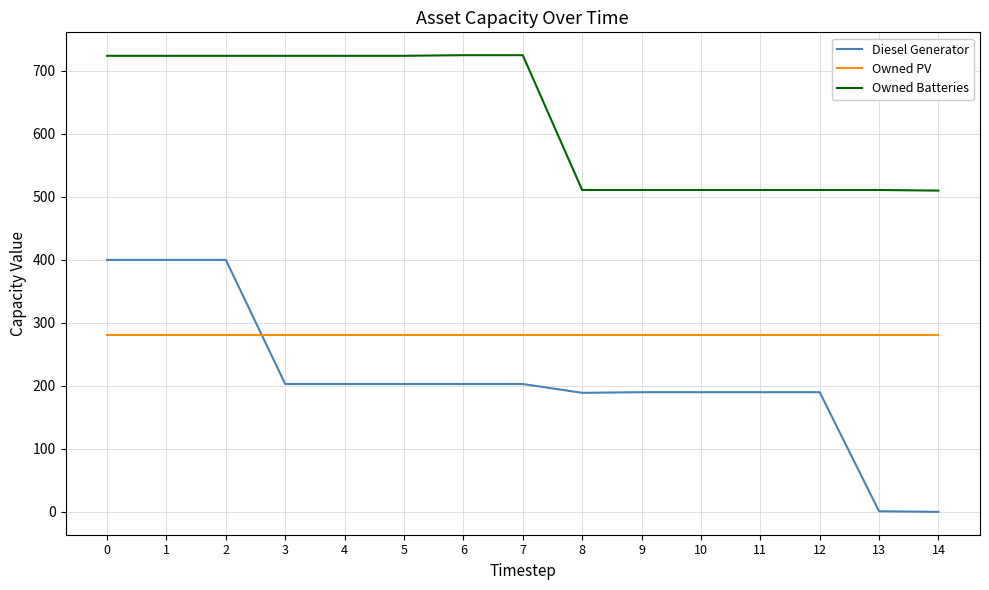

What is the approximate value of Owned Batteries at 4, to the nearest 10?

720